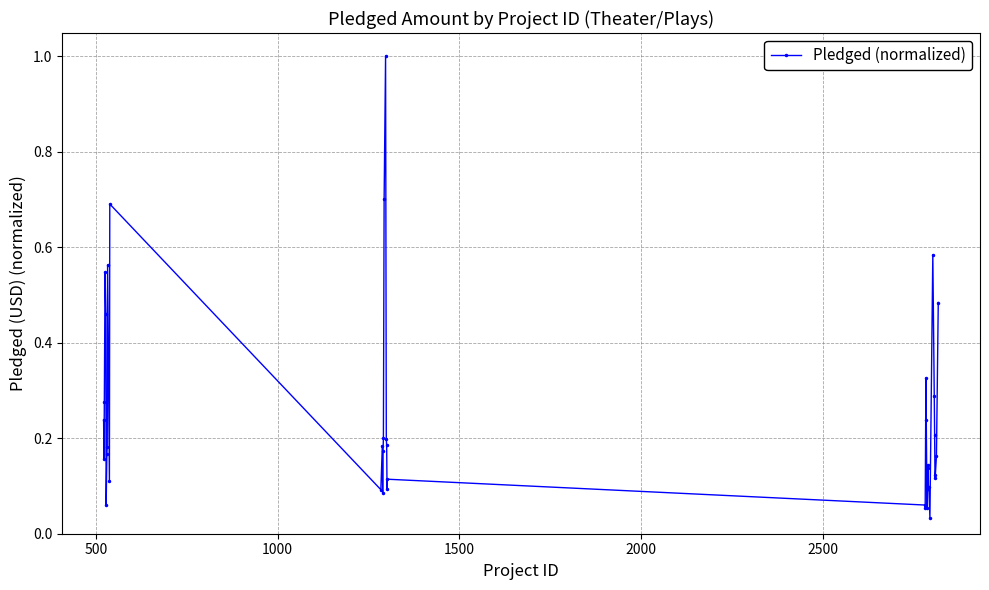

Is this an area chart (filled region under the line)?

No